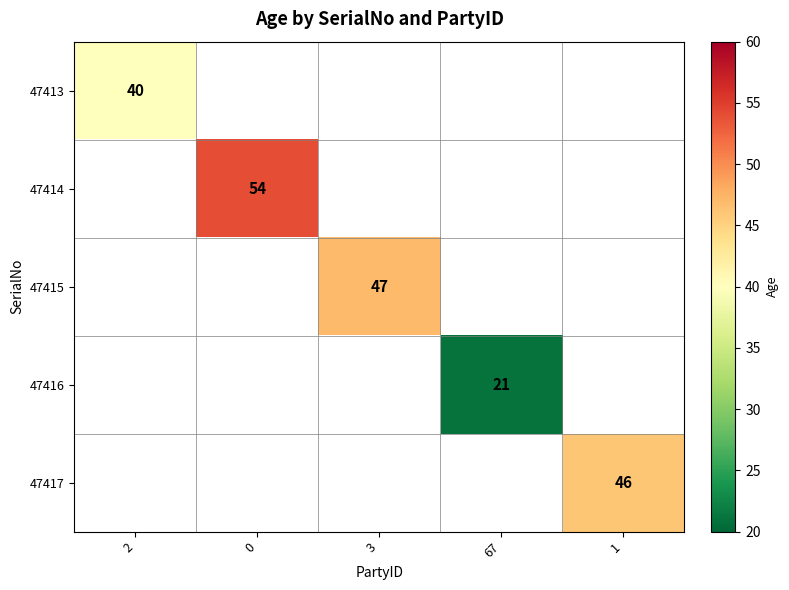

What is the minimum value shown in the chart?

21.0